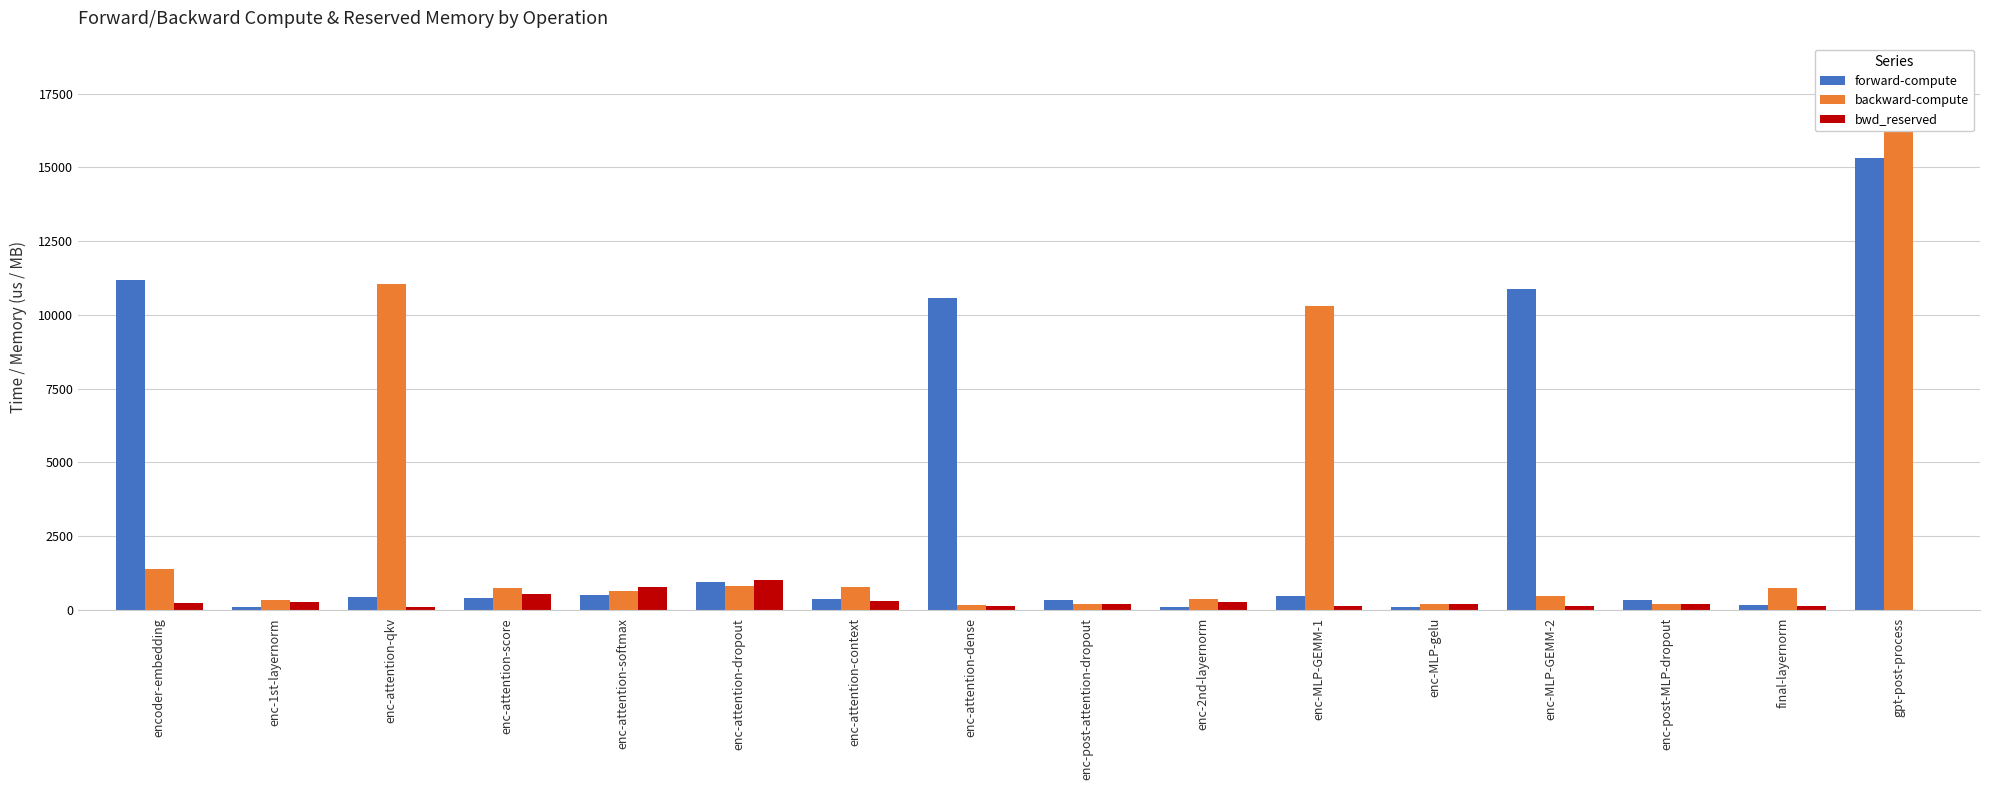

How many bars are there in total?

48